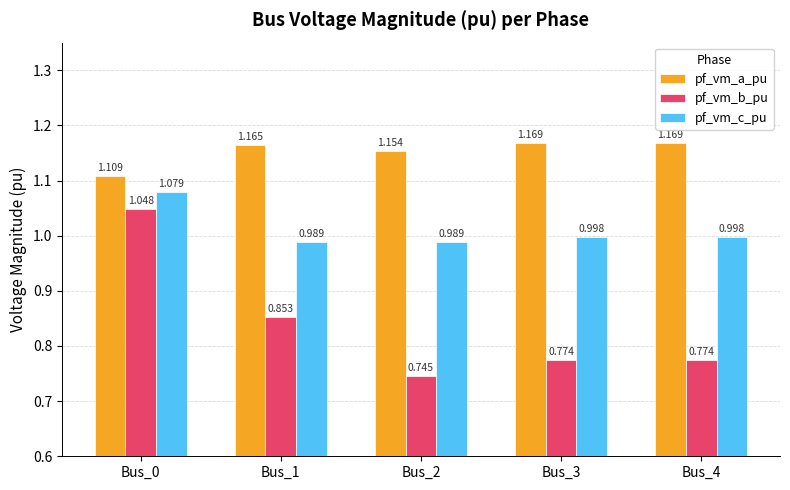

List the series in order of their peak value, highest first.

pf_vm_a_pu, pf_vm_c_pu, pf_vm_b_pu